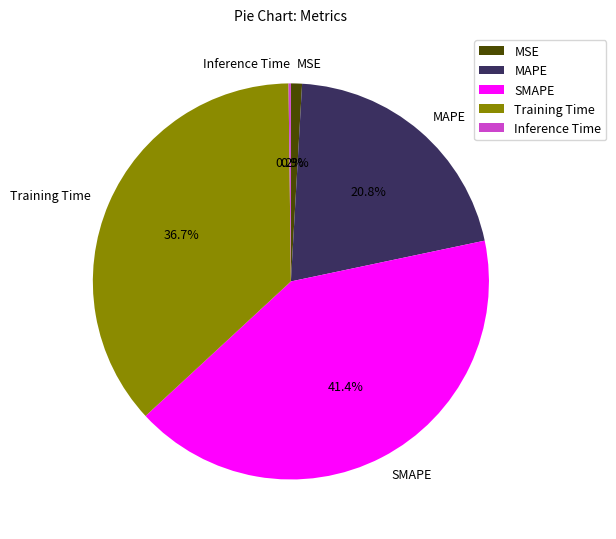

What portion of the pie excludes MSE?

99.1%